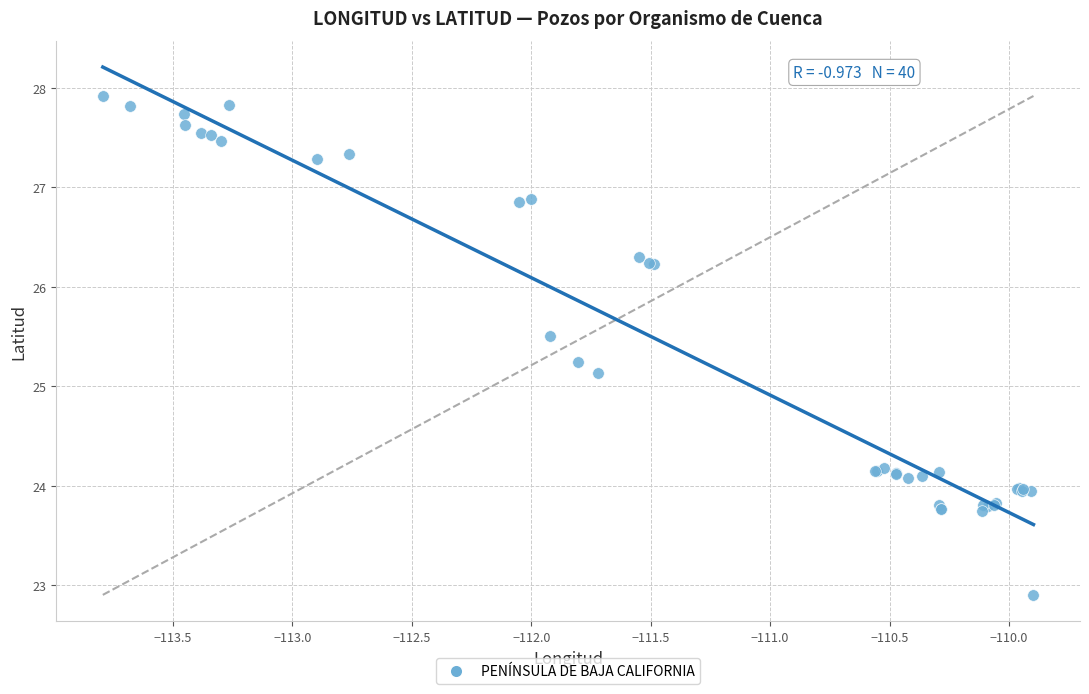

What Y value in the scatter plot is closest to 25?

25.1